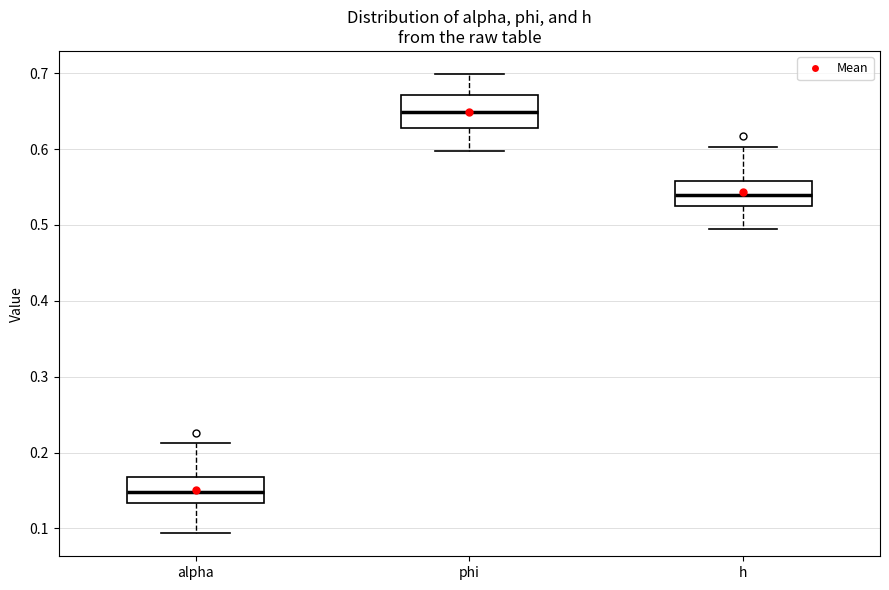

Reading left to right, transcribe this box plot: for each box, give where its median line is, the range the box spans, and where its two whiskers end, as read against the y-axis. The values are not printed on the chart, so give them approximately, as read against the axis.

alpha: median 0.15, box 0.13 to 0.17, whiskers 0.09 to 0.21
phi: median 0.65, box 0.63 to 0.67, whiskers 0.60 to 0.70
h: median 0.54, box 0.53 to 0.56, whiskers 0.49 to 0.60